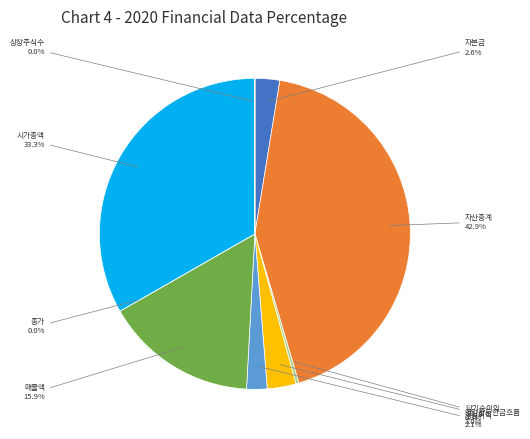

Does any single category account for the majority?

No